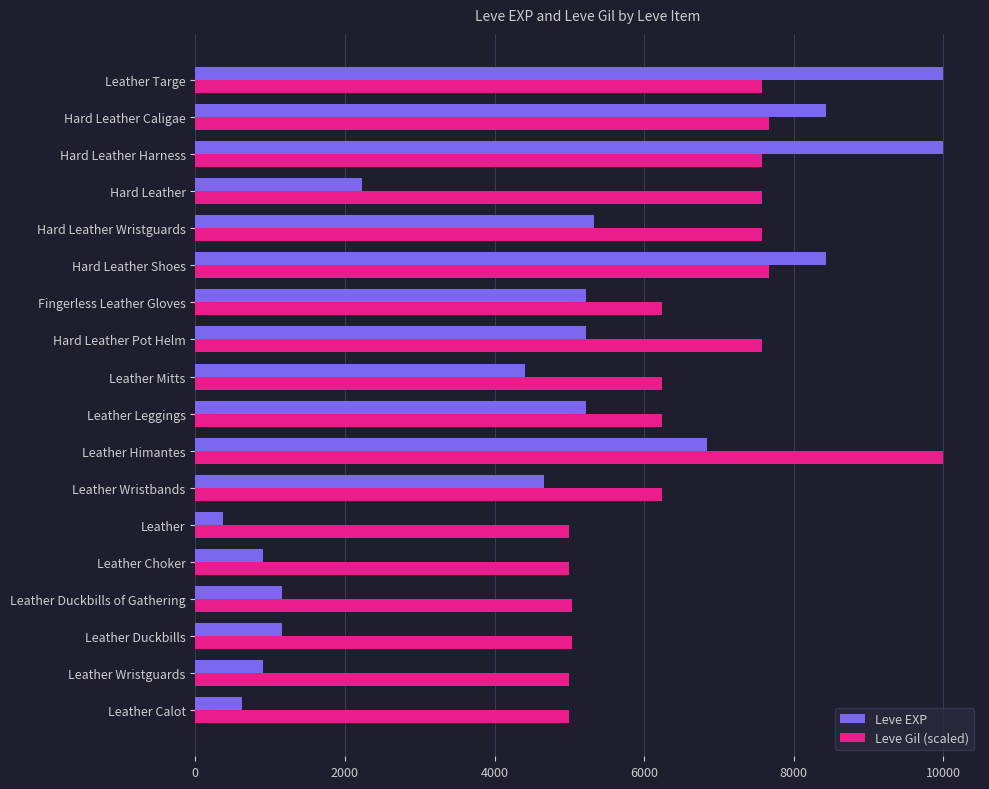

At Hard Leather Pot Helm, list the series in order from smallest to largest.

Leve EXP, Leve Gil (scaled)